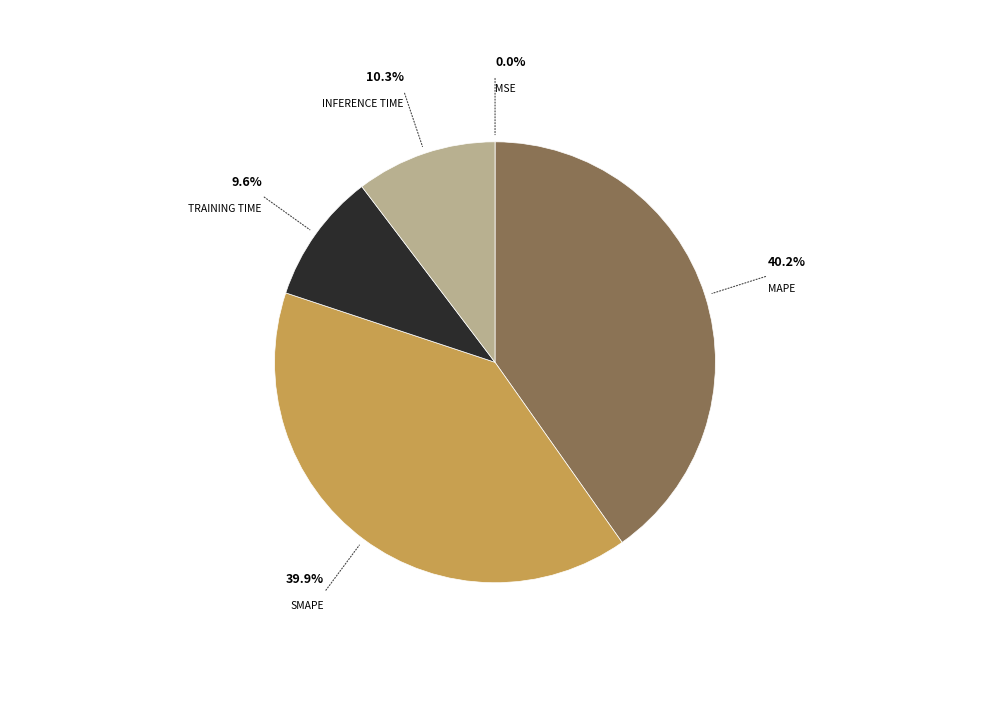

Does any single category account for the majority?

No